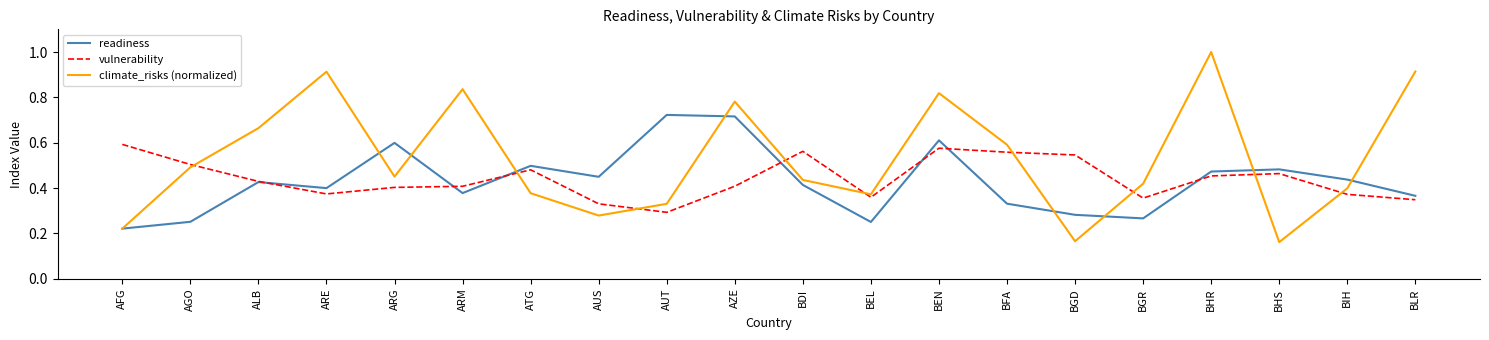

What position from the right is AFG?

20